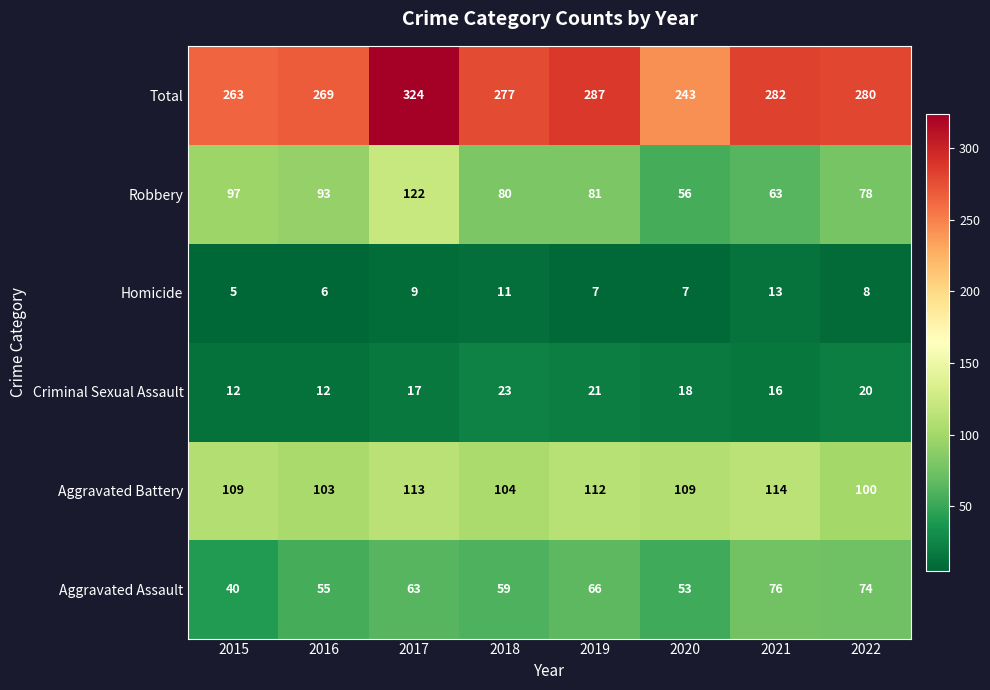

What is the approximate value of Aggravated Assault at 2021?

76